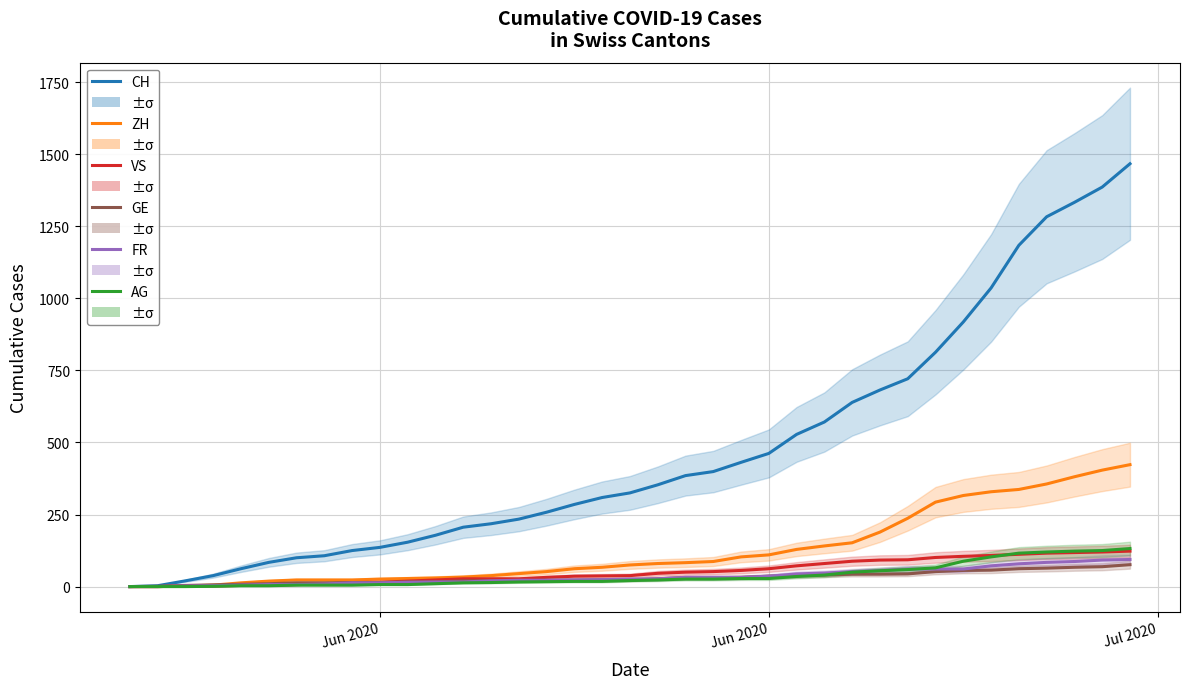

True or false: ZH and FR intersect in this chart.

False